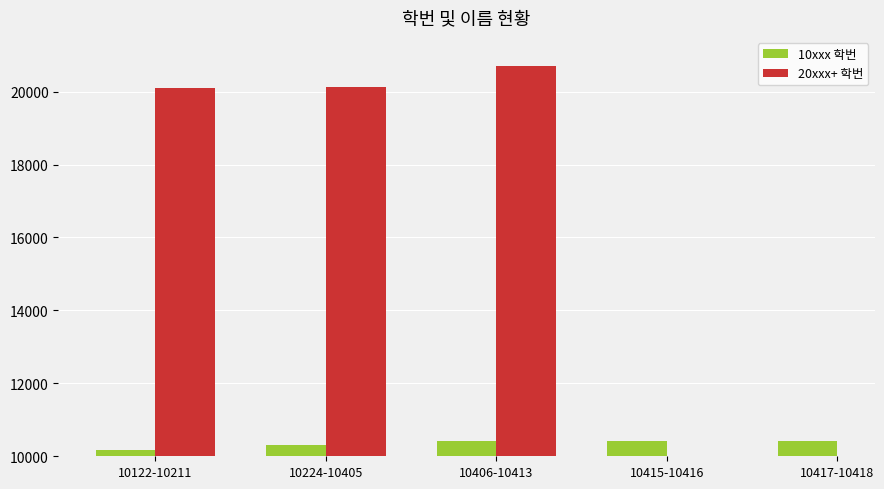

List the labels in order of value, largest first.

10417-10418, 10415-10416, 10406-10413, 10224-10405, 10122-10211